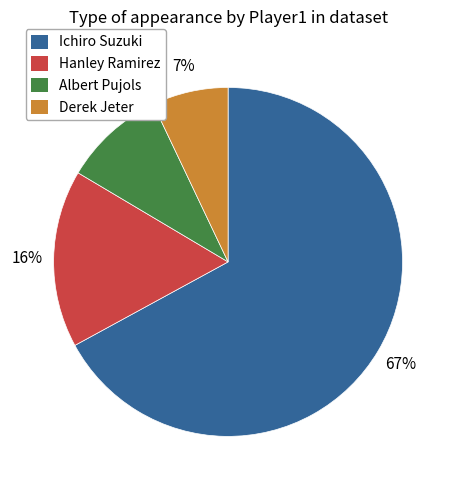

True or false: Albert Pujols accounts for 1% of the total.

False